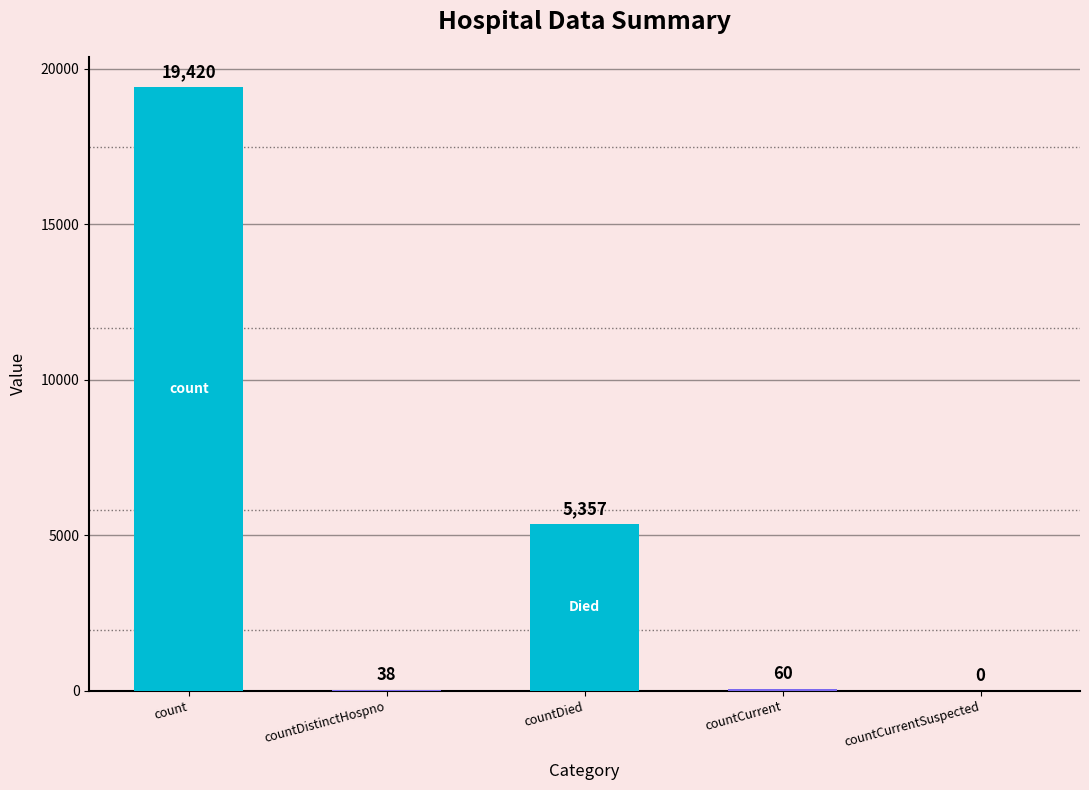

What is the sum of all values?

24875